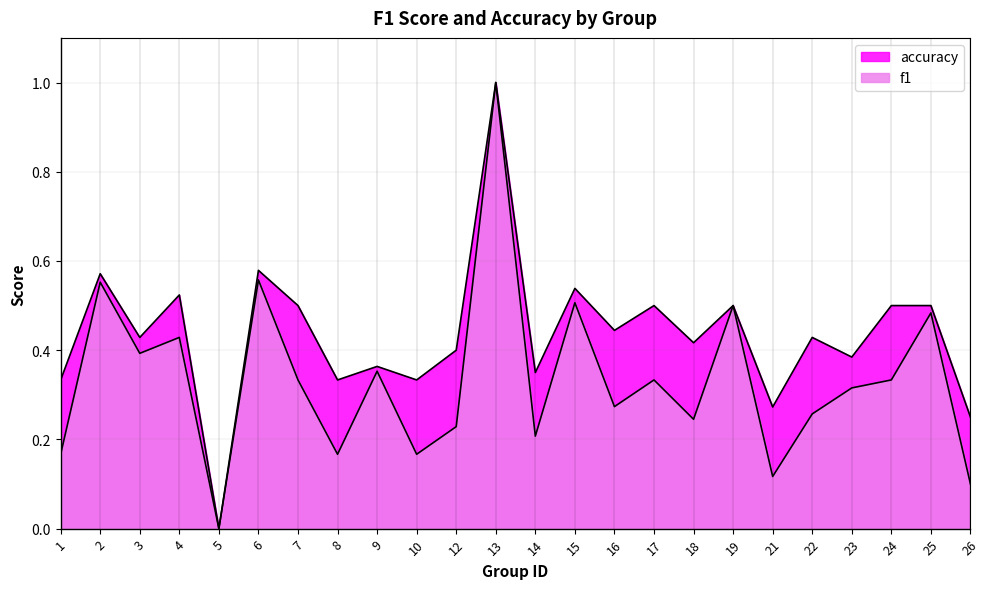

At which category does f1 reach its first local valley?

3